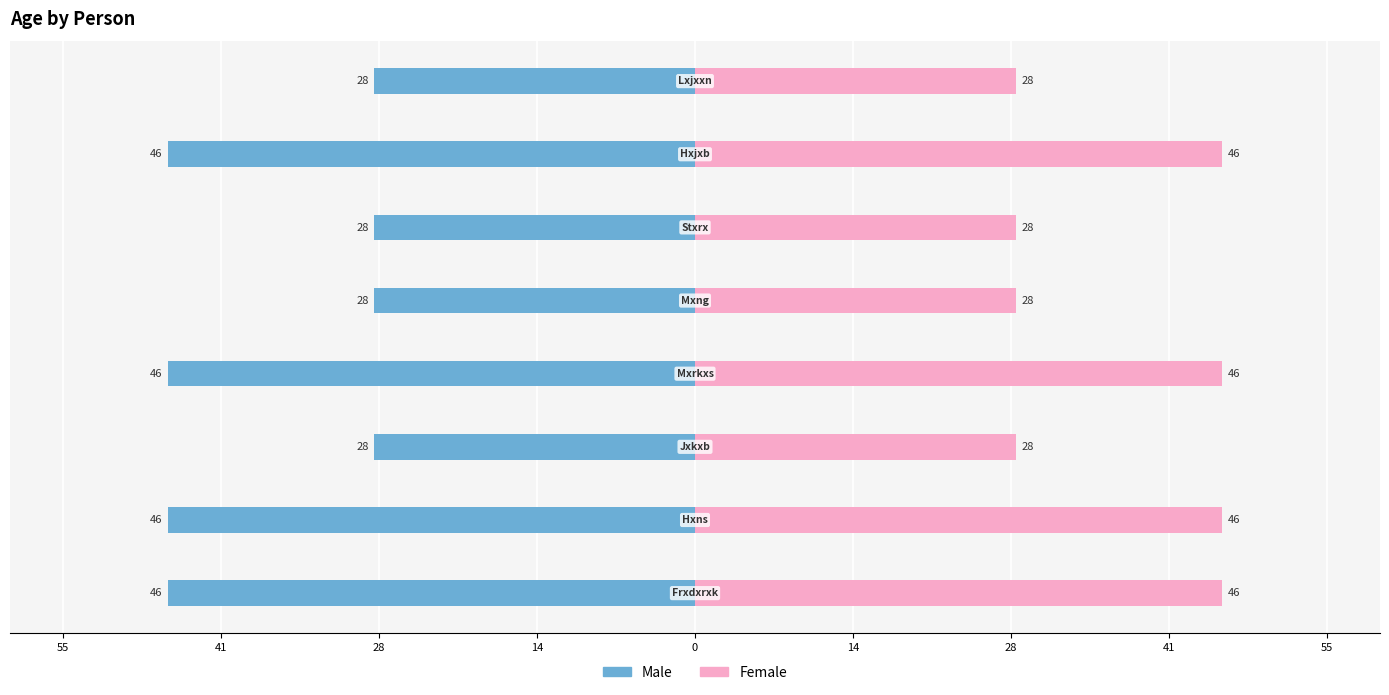

Rank the series by their maximum value, from highest to lowest.

Female, Male